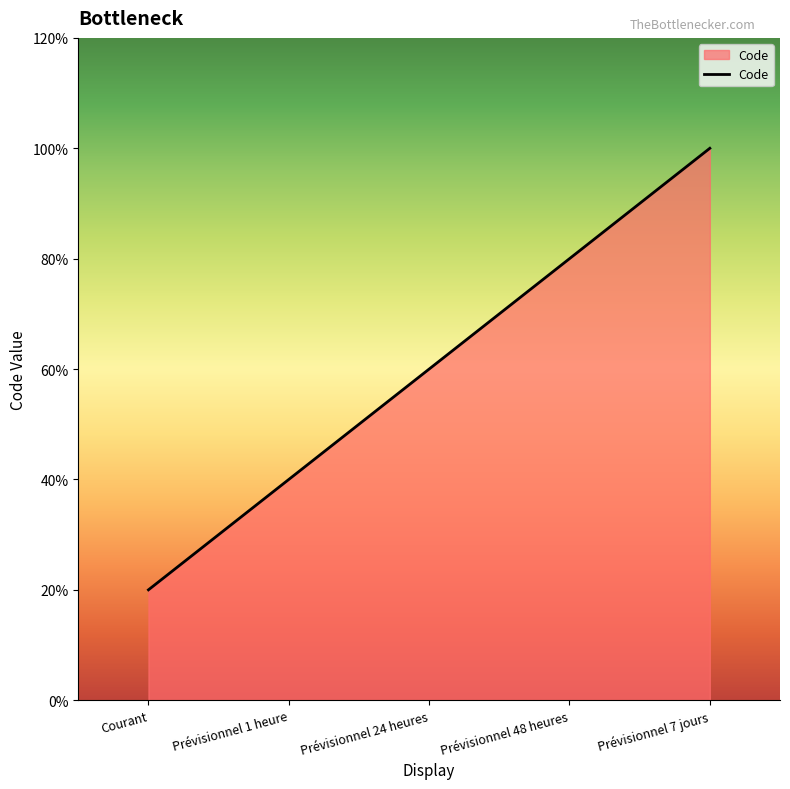

What position from the left is Prévisionnel 24 heures?

3